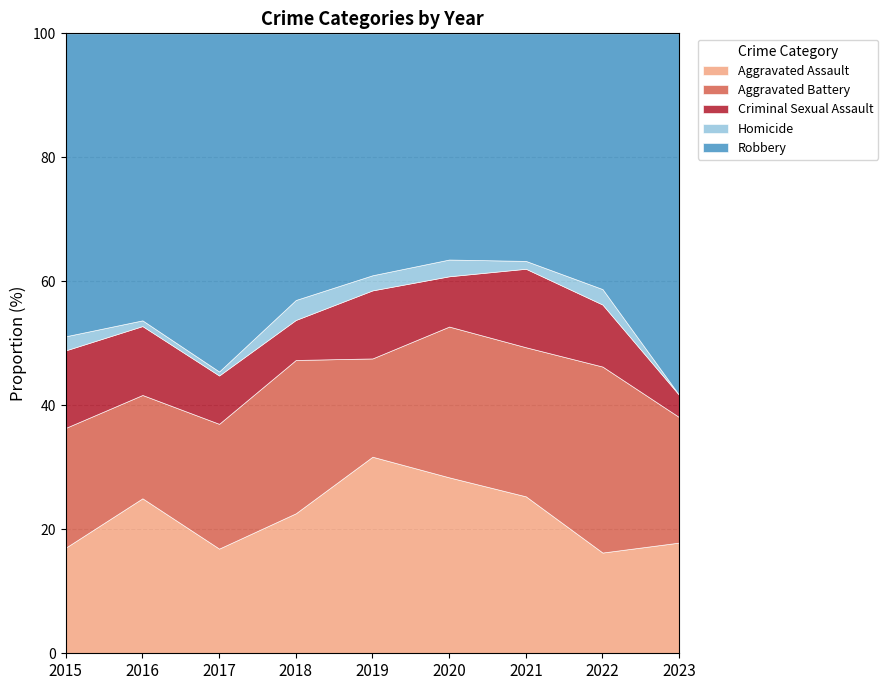

True or false: Homicide and Robbery cross at least once.

False